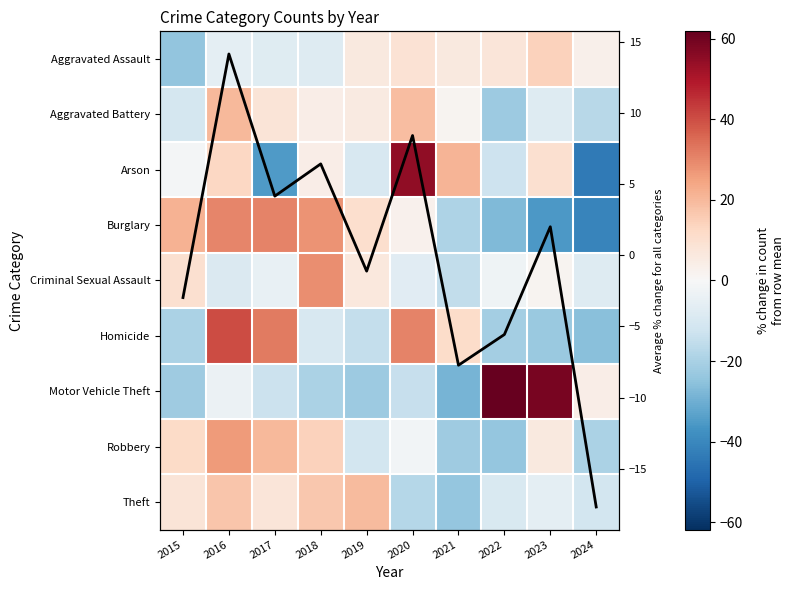

What is the difference between the Robbery values at 2017 and 2015?

8.3